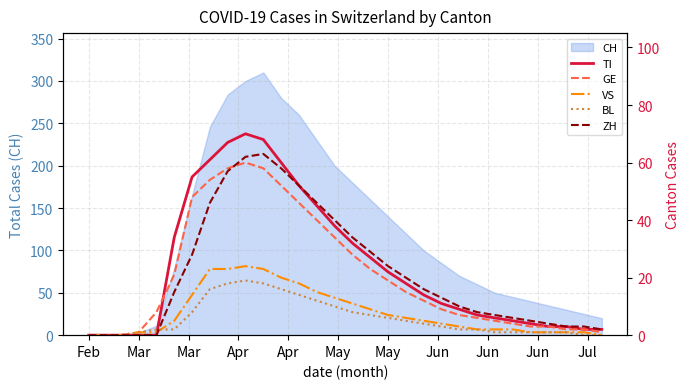

What is the sum of all VS values?

235